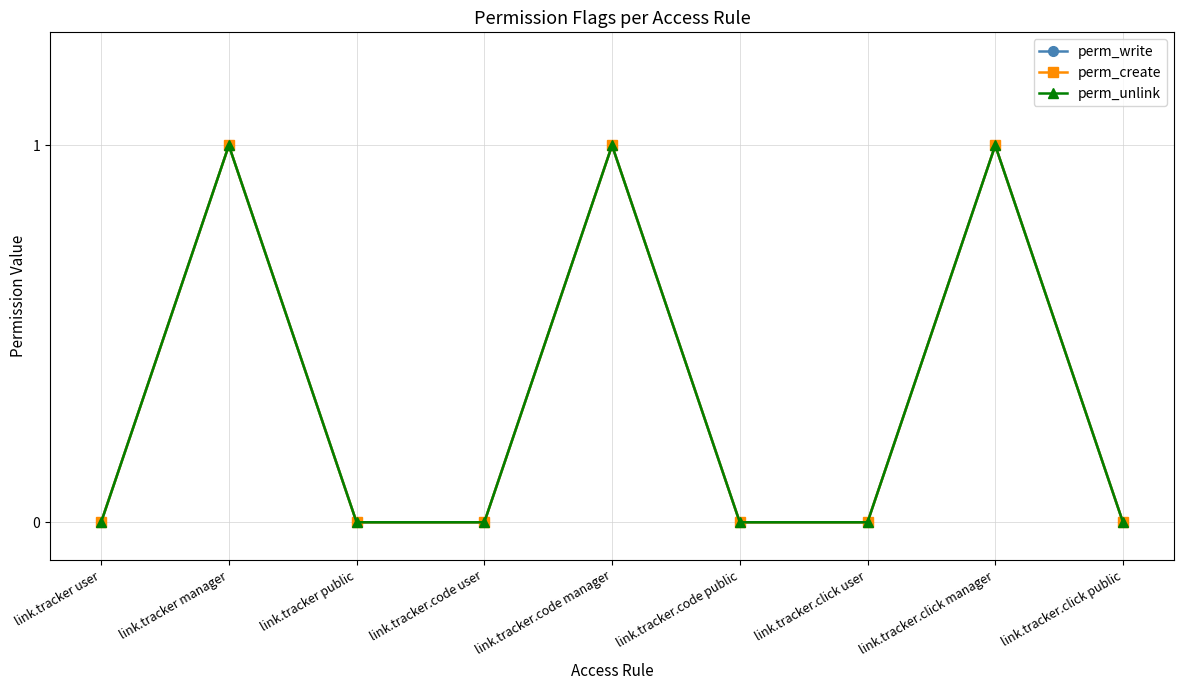

What is the label of the 7th point from the right?

link.tracker public